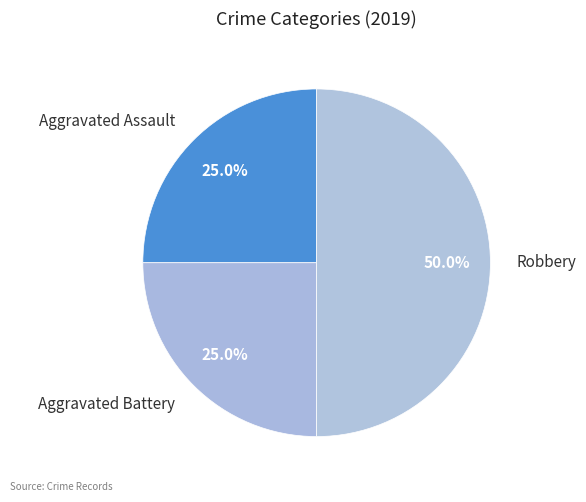

Which category has the biggest portion of the pie?

Robbery